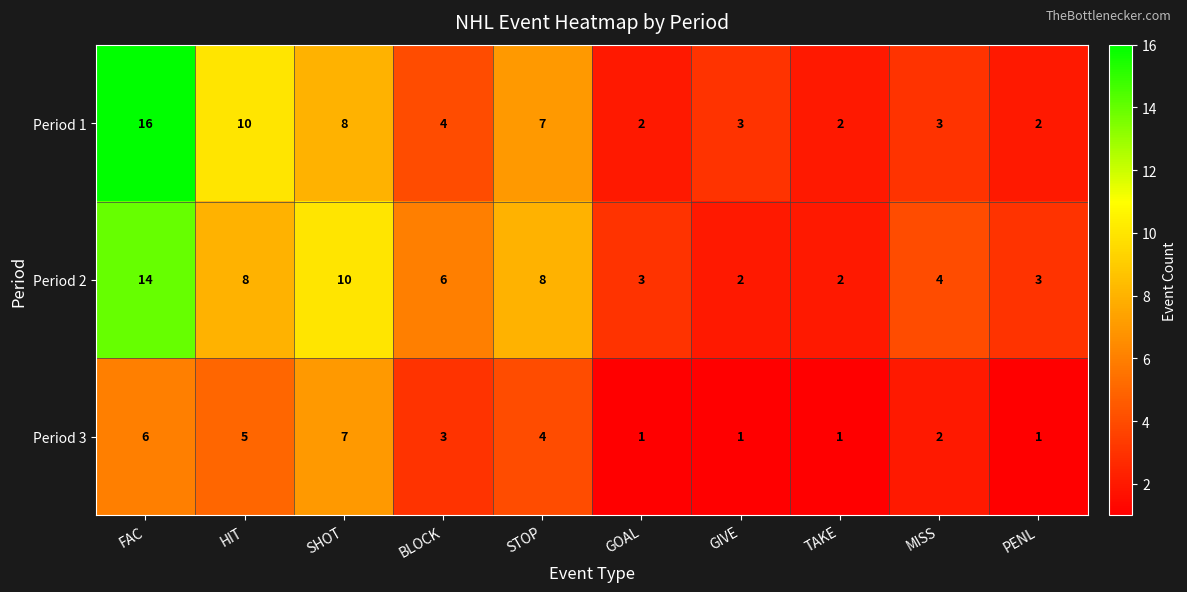

Which series has the largest range (max minus min)?

Period 1